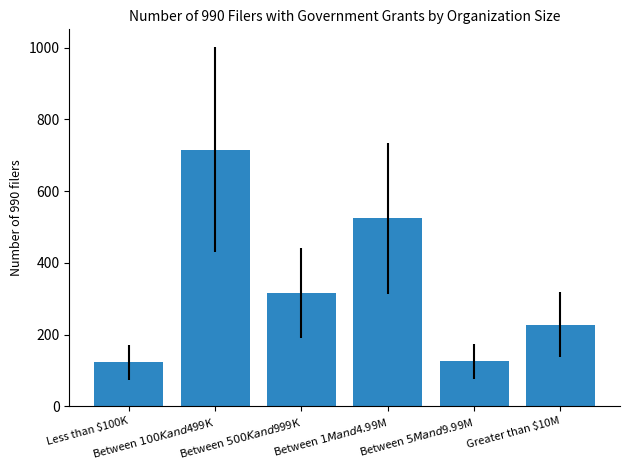

Which has a higher value, Between $1M and $4.99M or Between $100K and $499K?

Between $100K and $499K